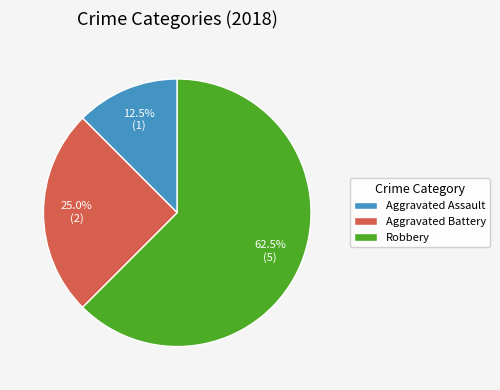

To the nearest percent, what is the difference between the largest and smallest slice percentages?

50%